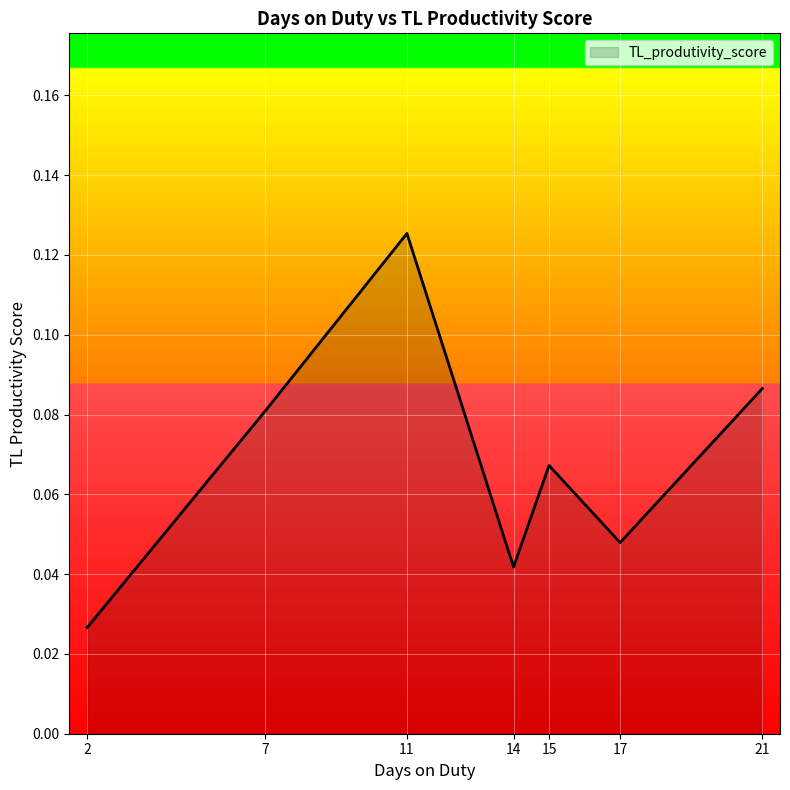

Rank the categories by value from lowest to highest.

2, 14, 17, 15, 7, 21, 11